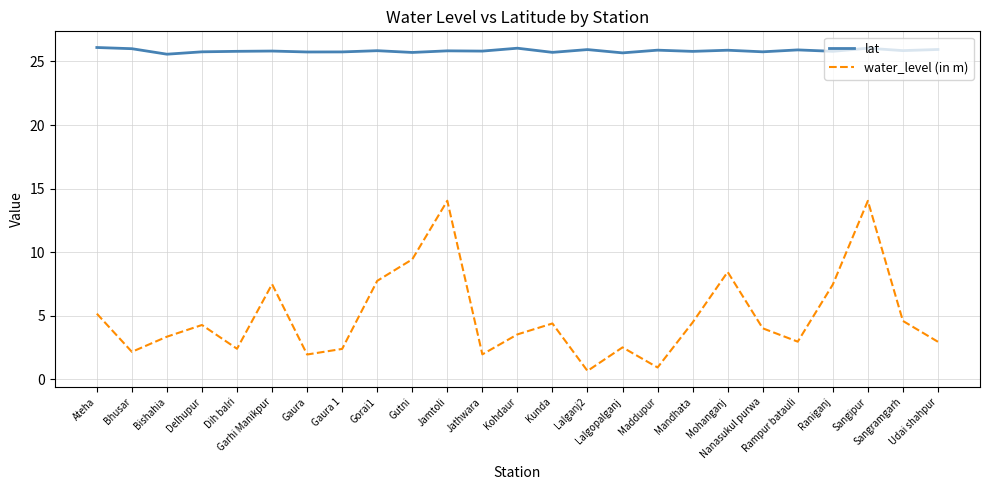

In lat, how many points are higher than both neighbors (excluding endpoints)?

9